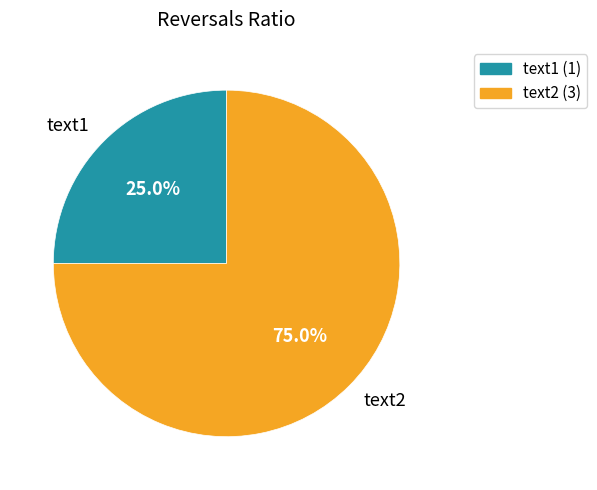

Count the number of slices in the pie.

2